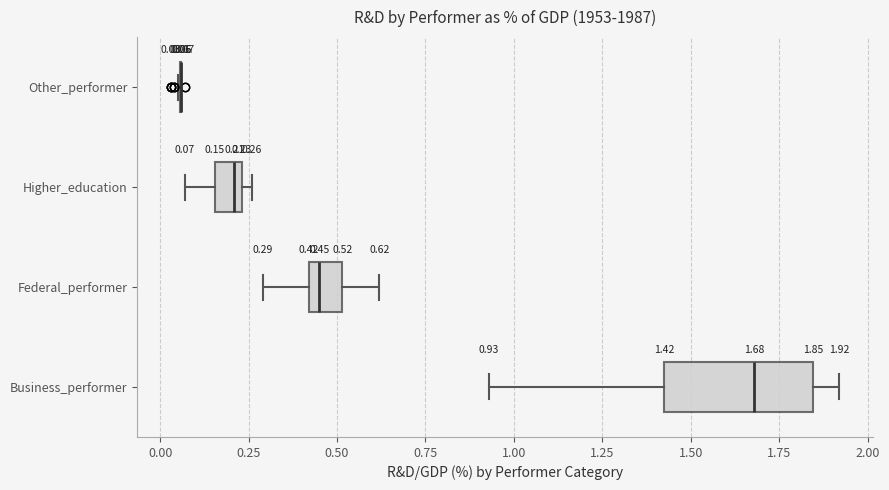

Comparing the boxes themselves (not the whiskers), which one is the widest?

Business_performer